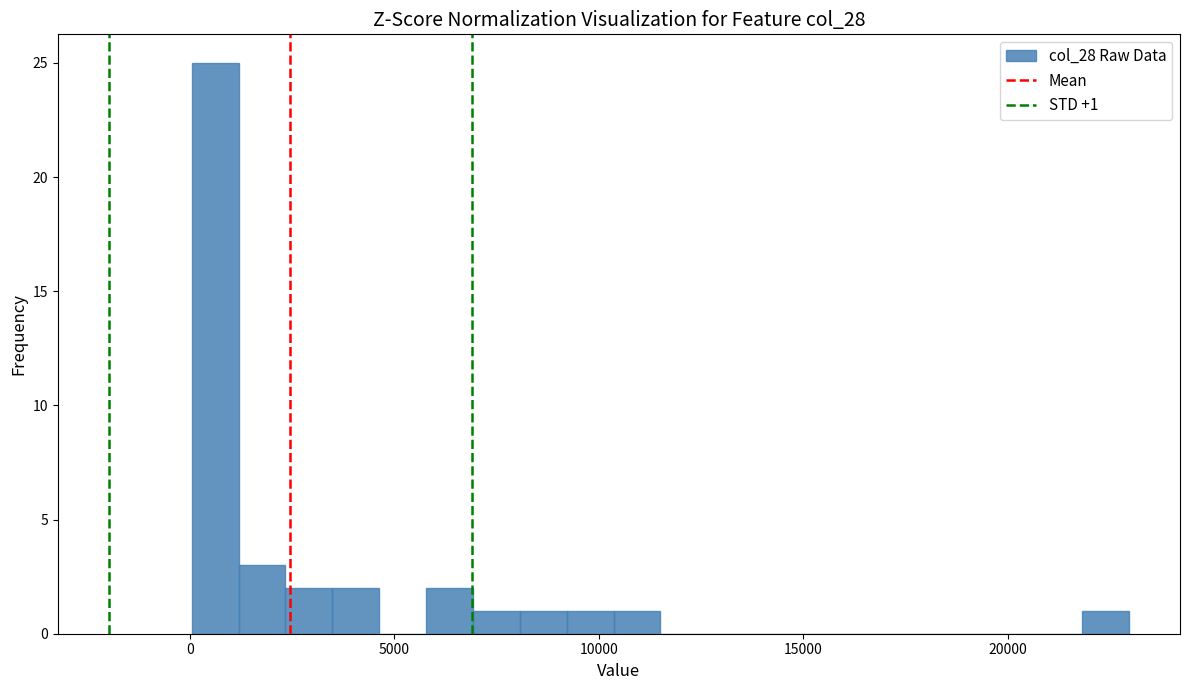

Around what value on the x-axis is the tallest bar? Give the approximate position of its centre, as read against the axis.

500